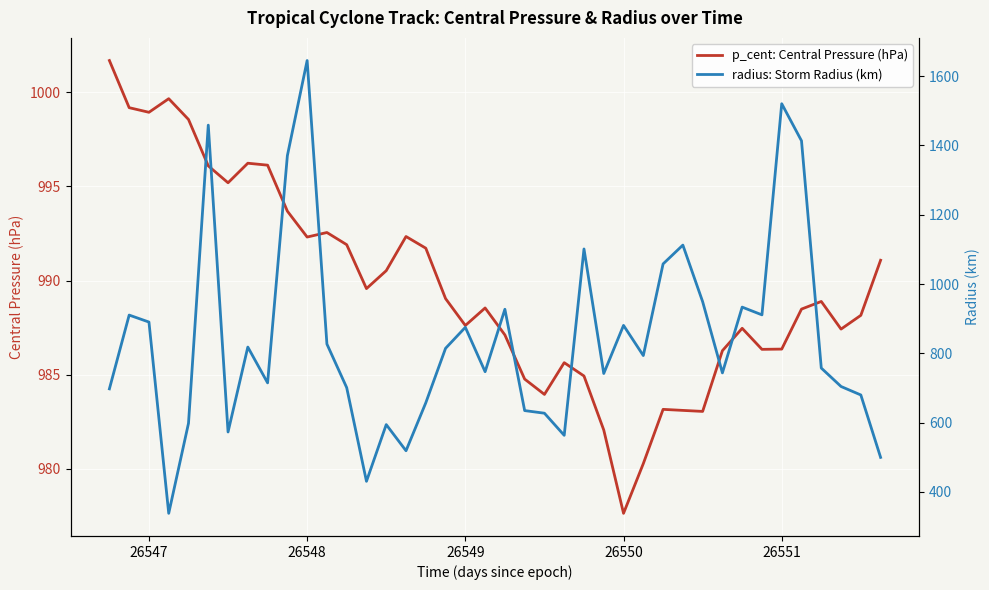

What is the maximum value for p_cent: Central Pressure (hPa)?

1001.7